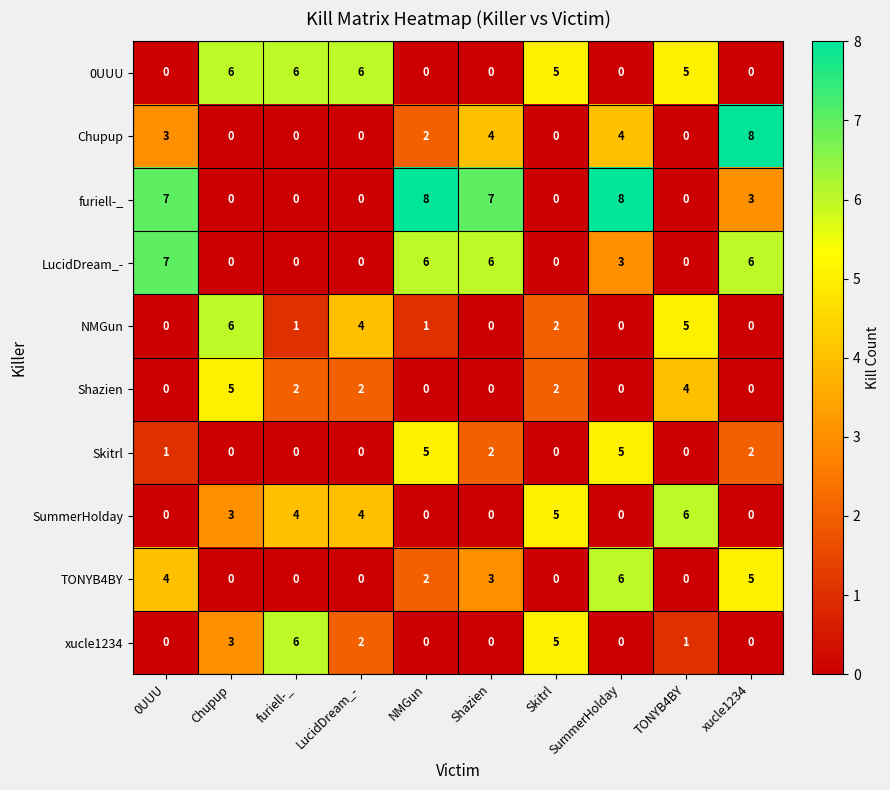

Is it true that Chupup equals 4 at LucidDream_-?

False